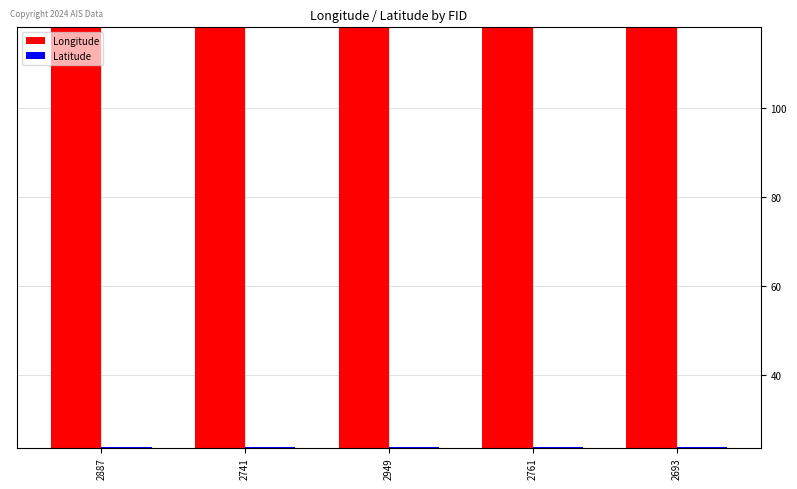

What is the lowest value of the Latitude series?

23.7